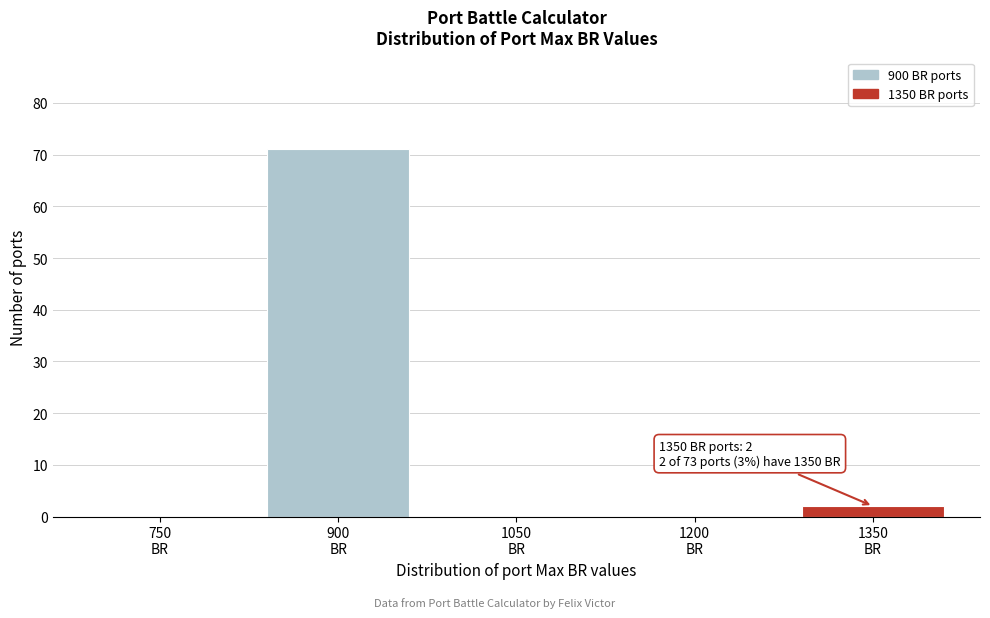

What is the sum of all values?

73